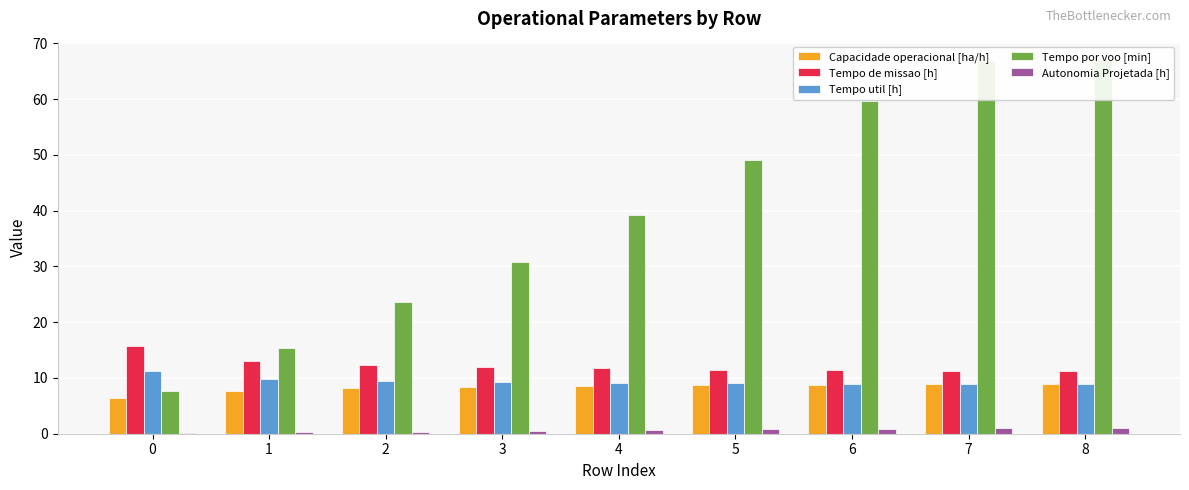

Is it true that Autonomia Projetada [h] equals 1.2 at 6?

False